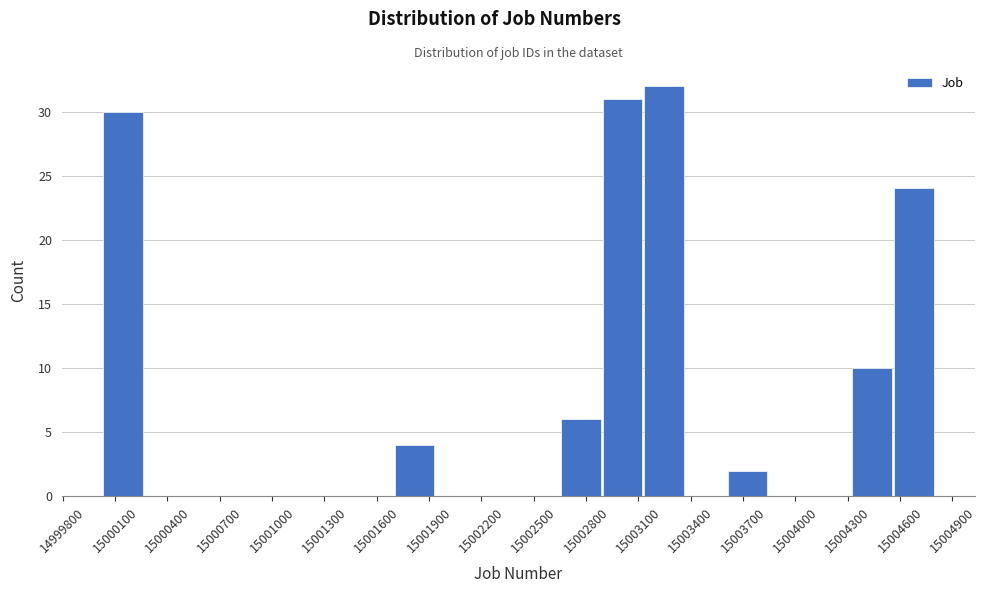

How tall is the bar that spans 15003150 to 15003350 on the x-axis? Neither the bar edges nor the heights are printed on the chart, so give them approximately, as read against the axes.

32